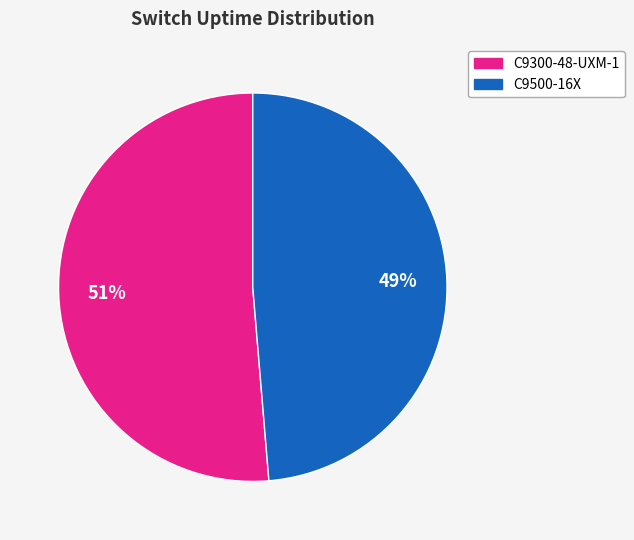

Does C9500-16X account for over 50% of the chart?

No